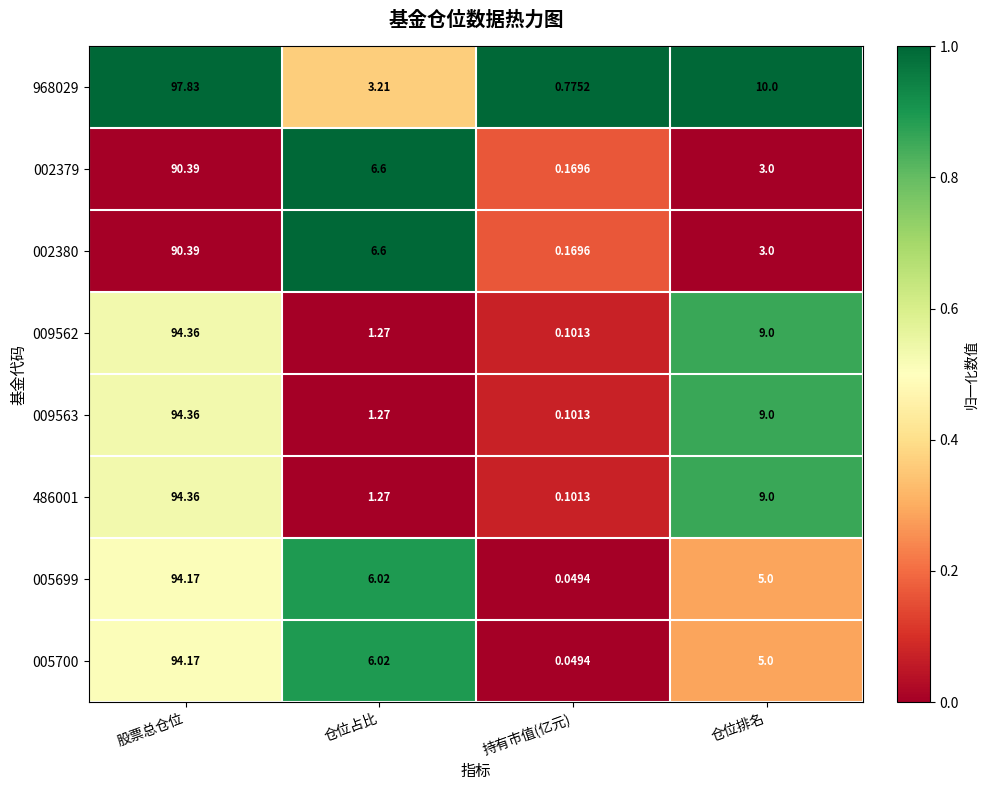

At which category is the sum across all series the highest?

股票总仓位